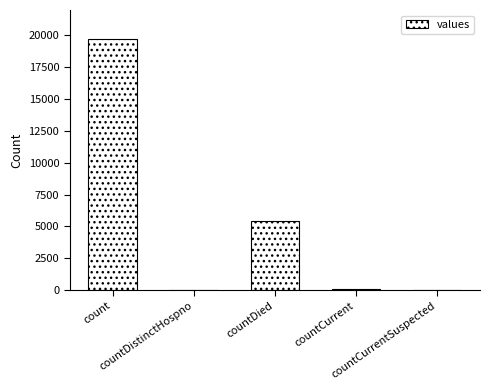

At which label is the value closest to 9863?

countDied